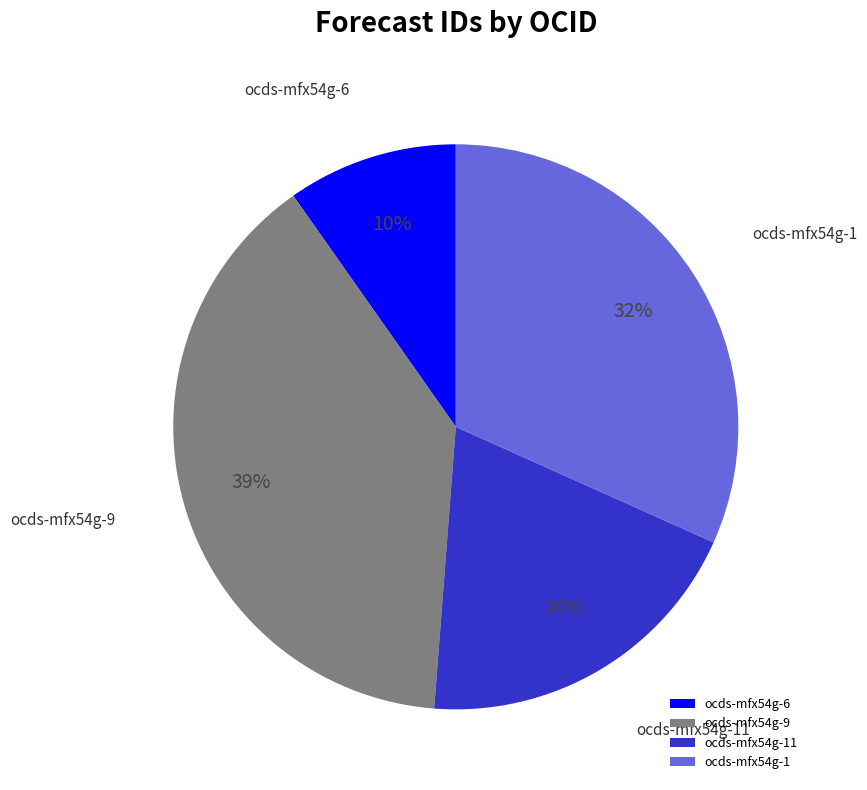

Does ocds-mfx54g-1 account for over 50% of the chart?

No